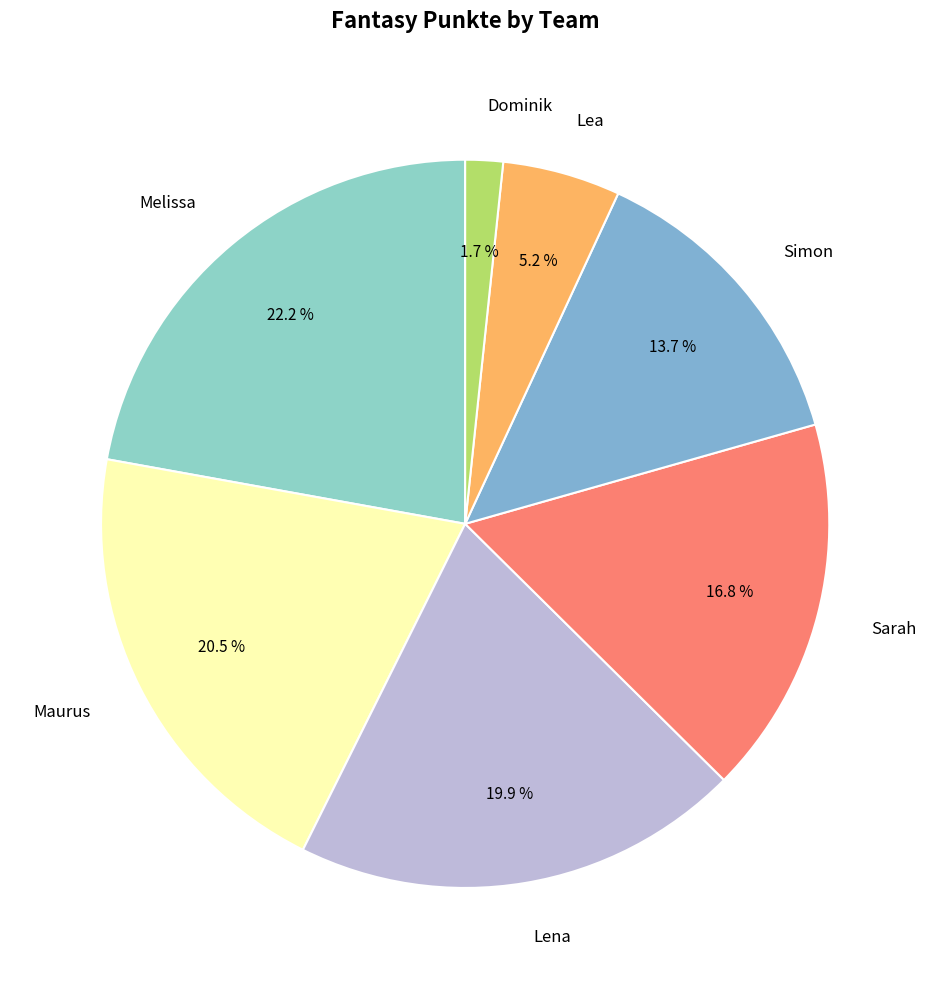

Is it true that Dominik is 2% of the pie?

True